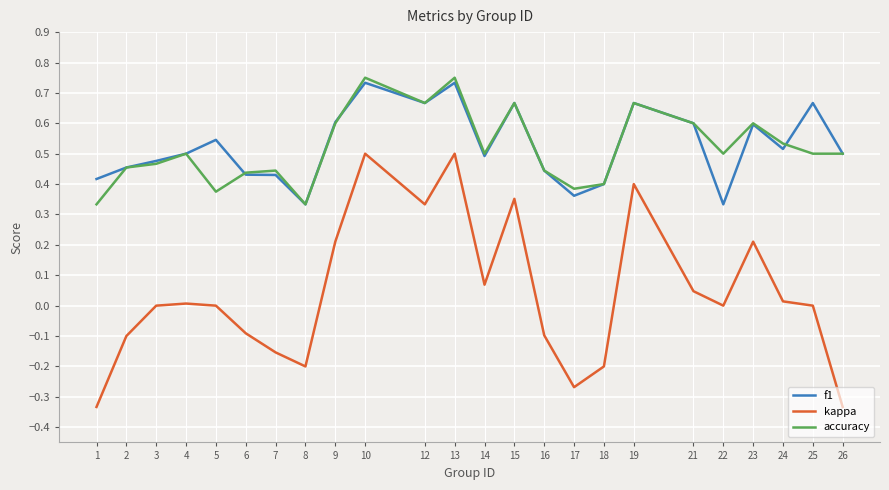

The kappa series shows 0.6 at 15. True or false?

False